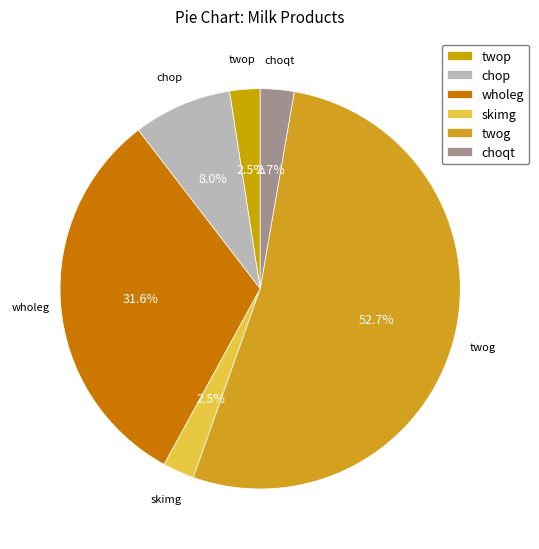

What portion of the pie excludes wholeg?

68.4%